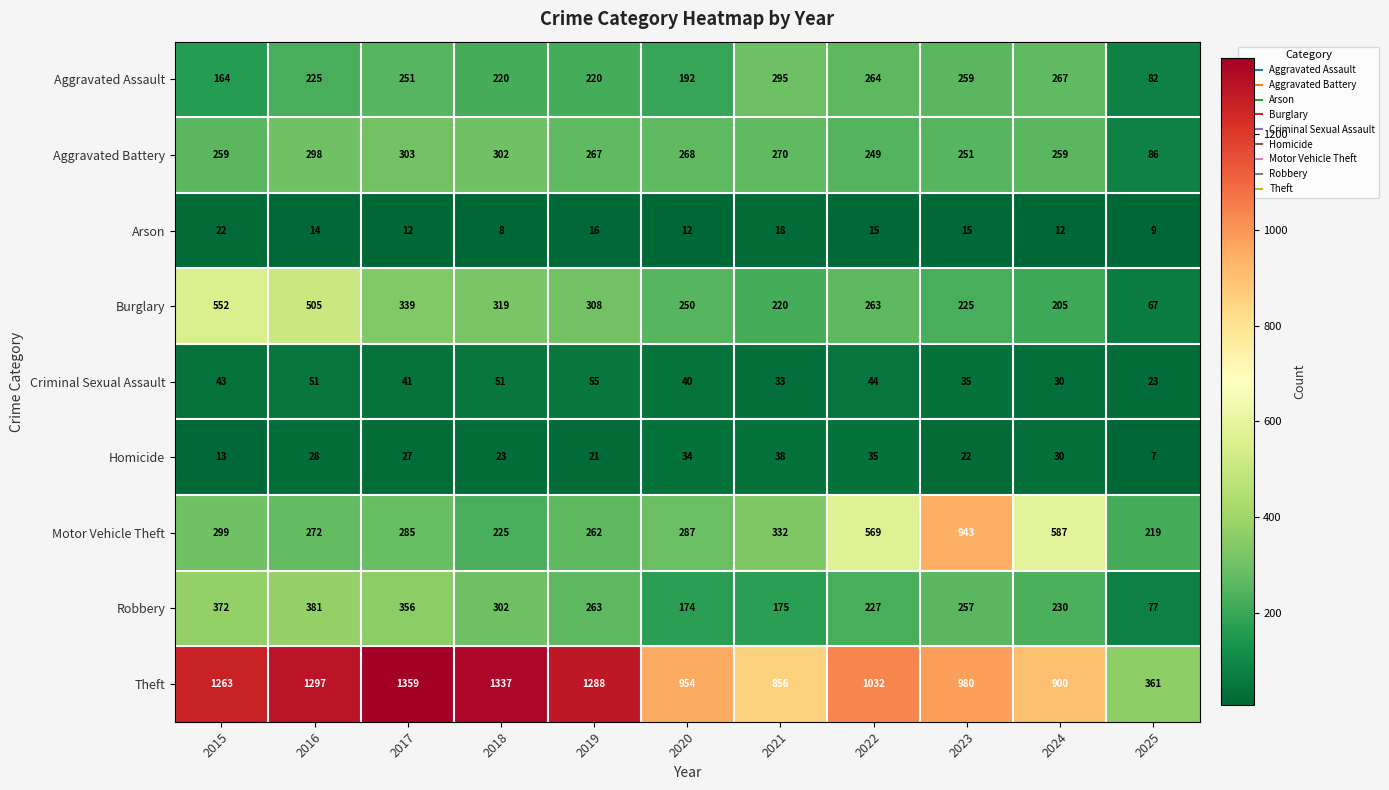

At which label is Aggravated Battery closest to 194?

2022